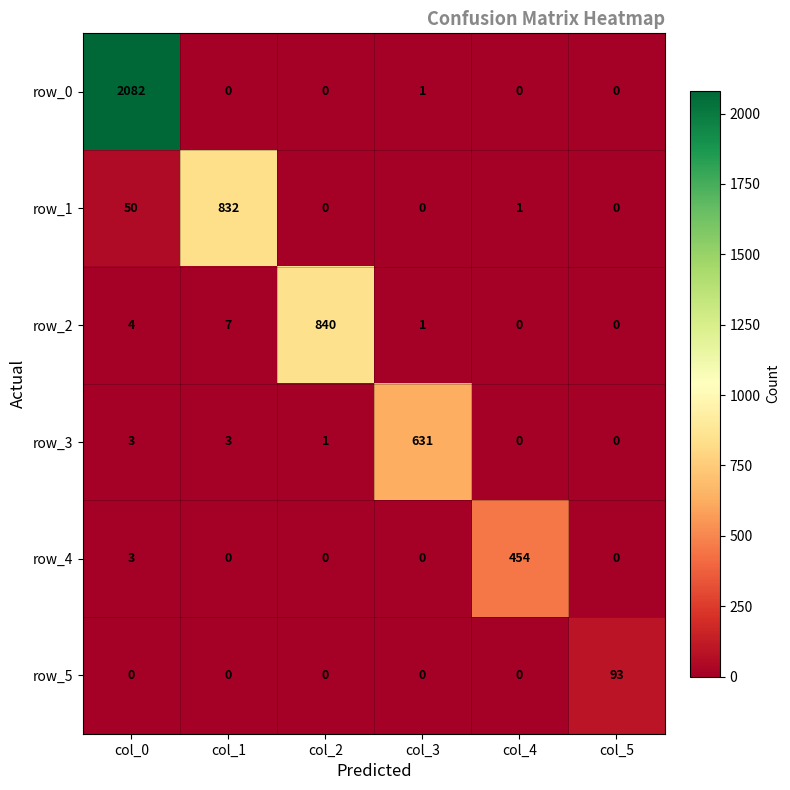

At which label is row_1 closest to 416?

col_0